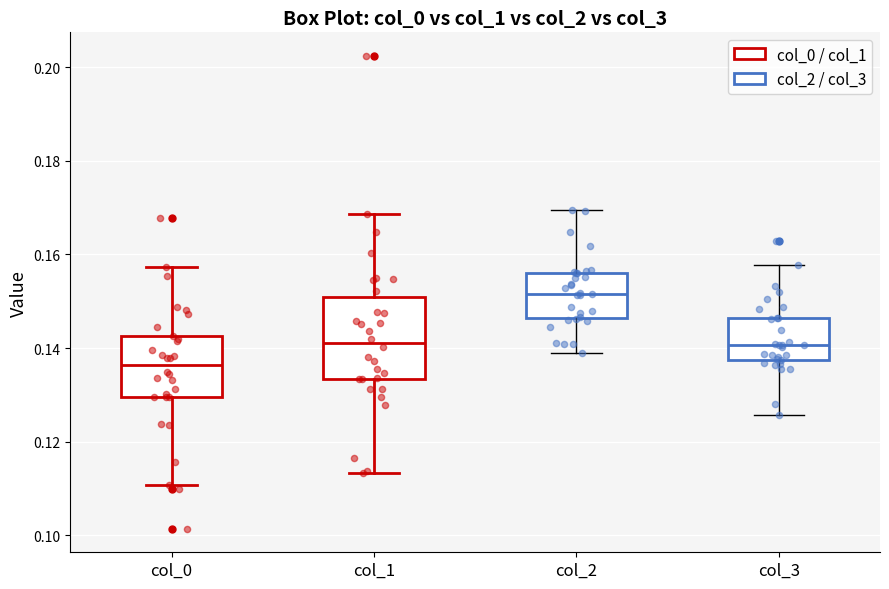

Which box is the tallest, from its lower edge to its upper edge?

col_1